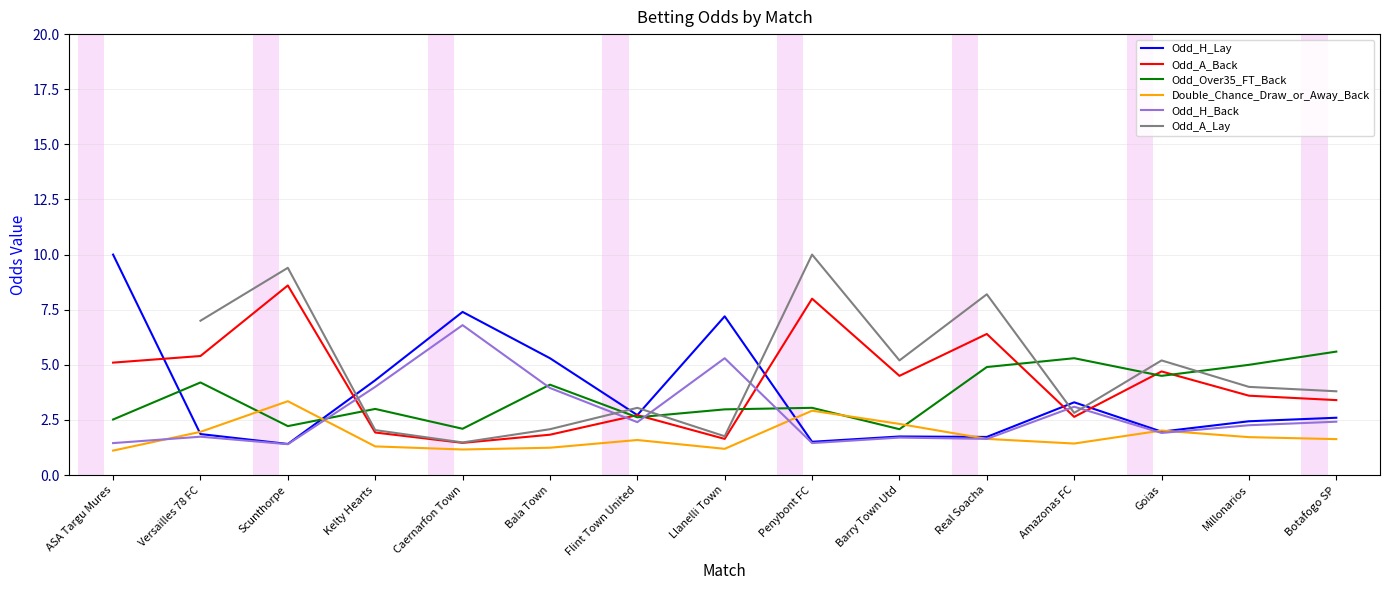

Which label corresponds to the largest value in the chart?

ASA Targu Mures